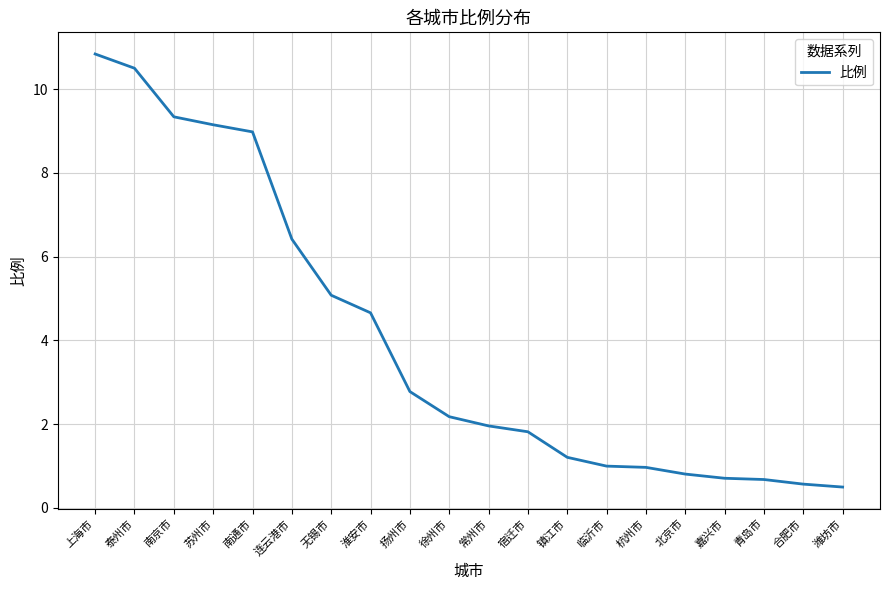

What is the ratio of the value at 徐州市 to the value at 连云港市?

0.3